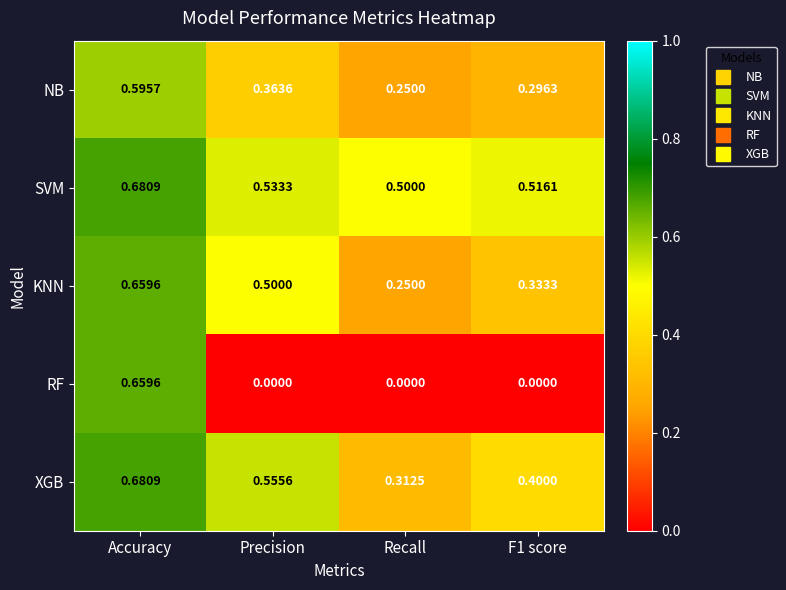

Rank the series at Precision from lowest to highest value.

RF, NB, KNN, SVM, XGB